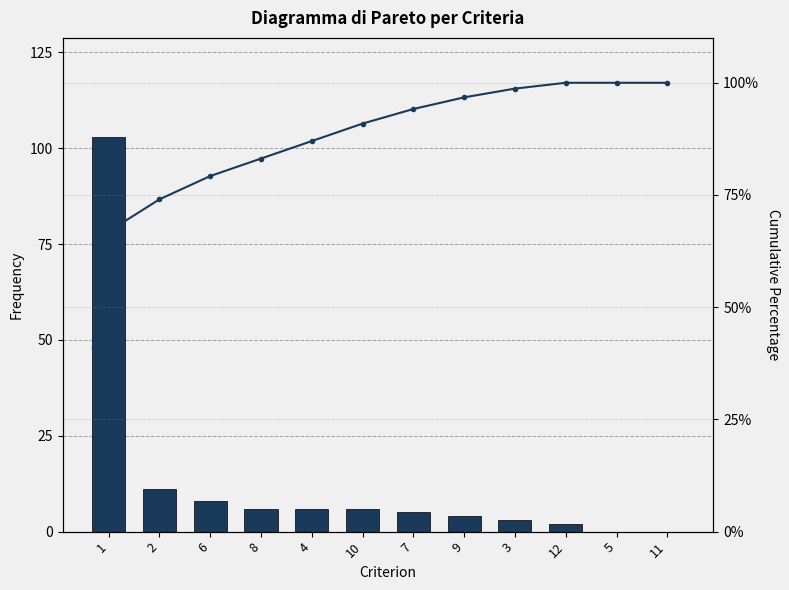

Between 9 and 2, which is larger?

2